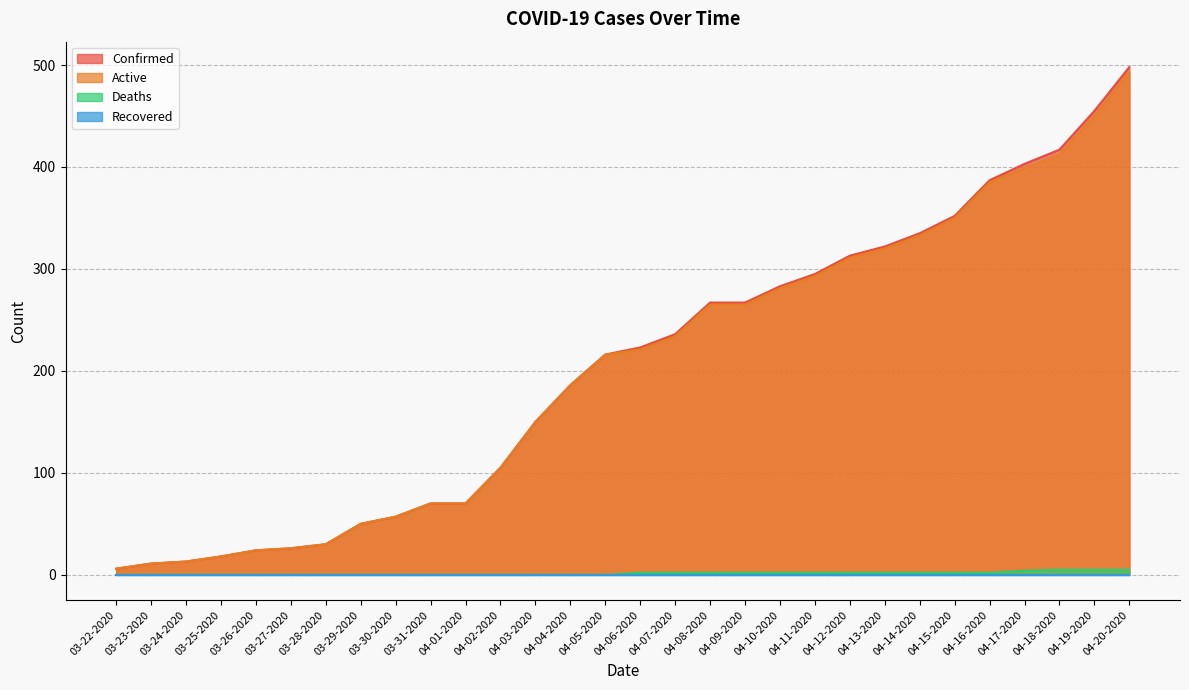

What is the difference between the highest and lowest values at 04-06-2020?

223